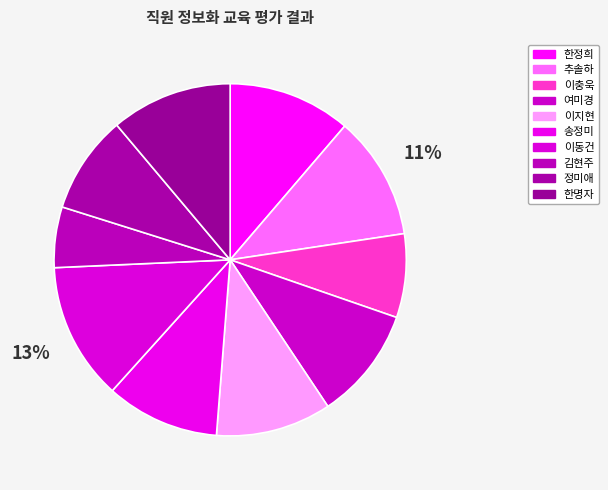

How many segments does this pie chart have?

10